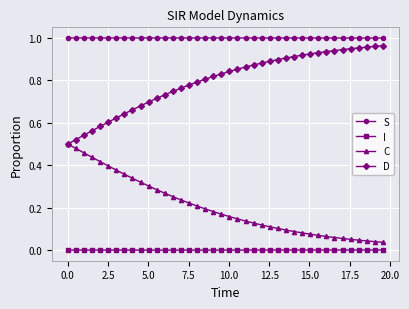

Which series has the largest total across all categories?

S